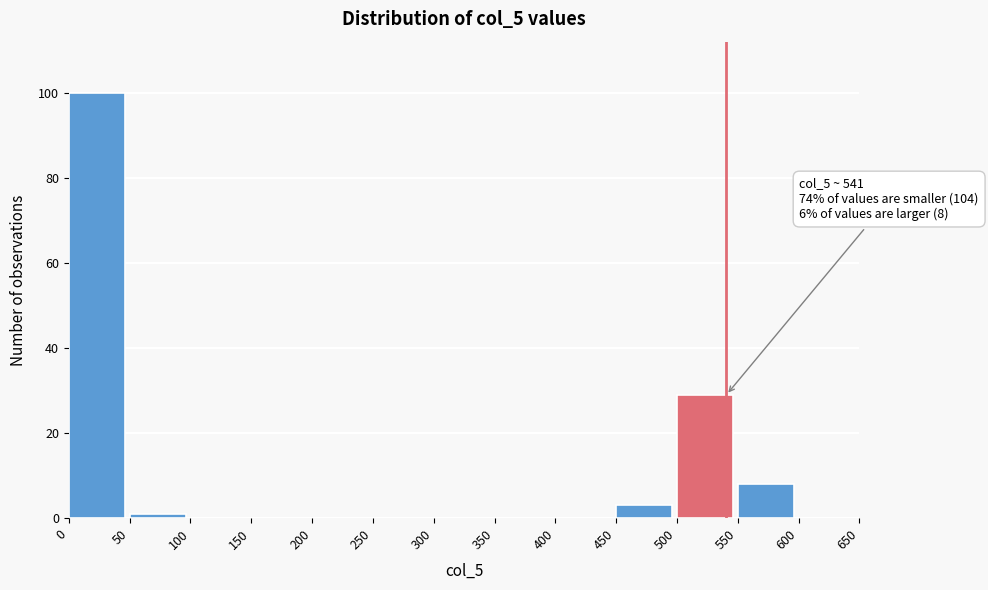

Which range on the x-axis has the tallest bar?

0 to 50